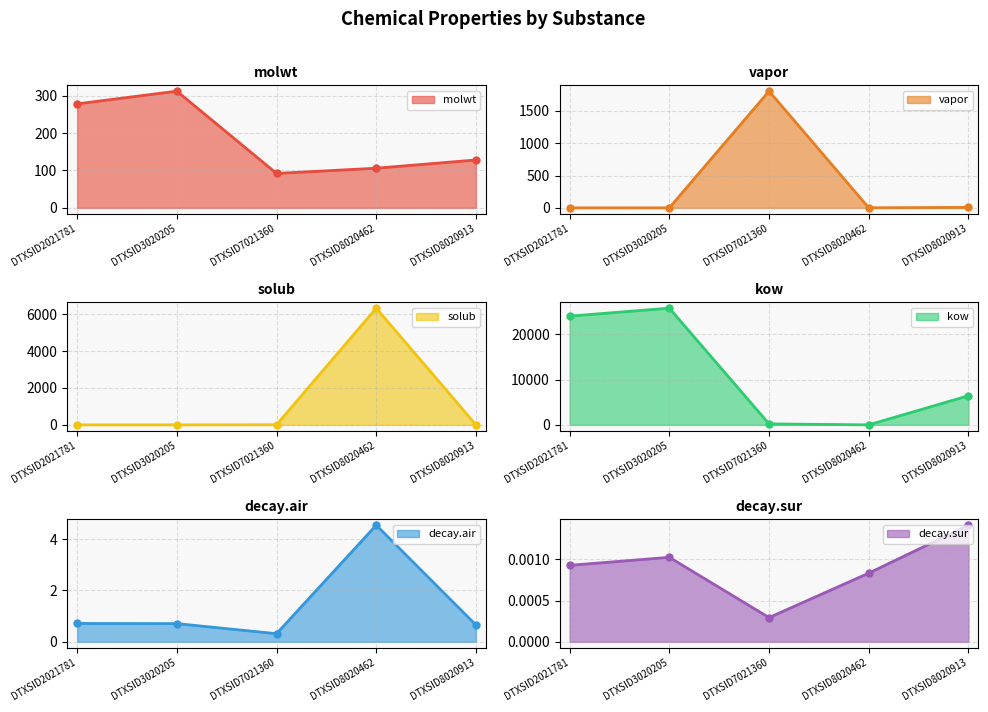

Rank the categories by solub value from lowest to highest.

DTXSID3020205, DTXSID2021781, DTXSID8020913, DTXSID7021360, DTXSID8020462